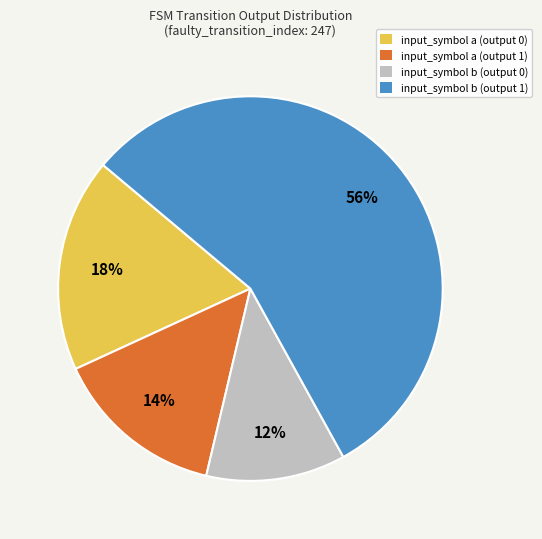

True or false: input_symbol a (output 1) accounts for 23% of the total.

False